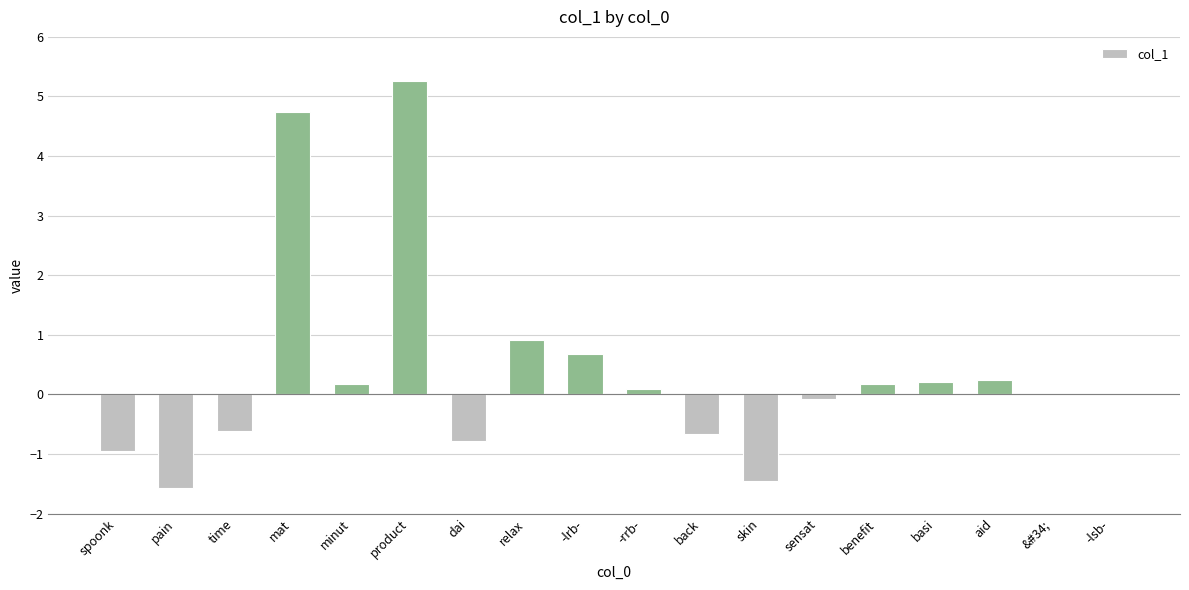

What is the sum of all values?

6.4